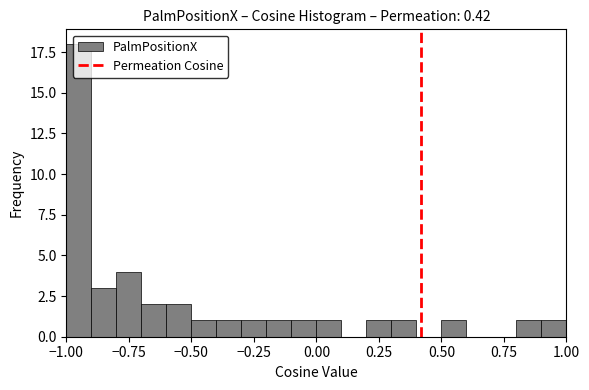

Read against the x-axis, roughly where is the centre of the tallest bar?

-0.95